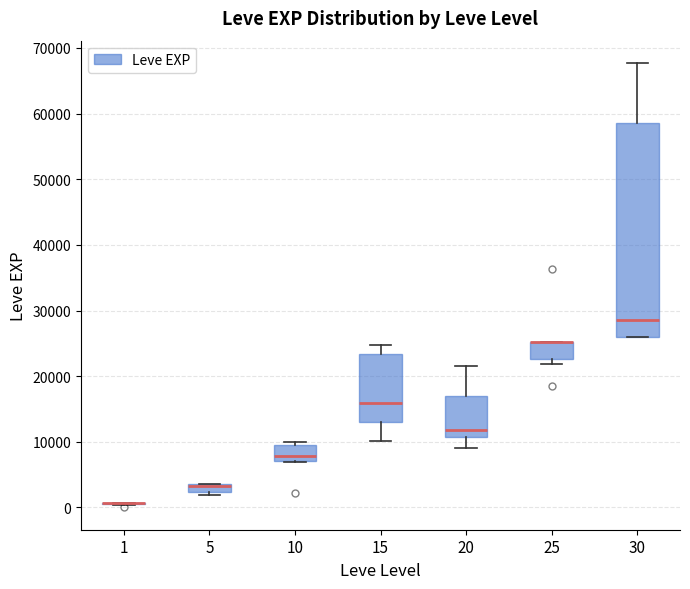

Which box is the tallest, from its lower edge to its upper edge?

30